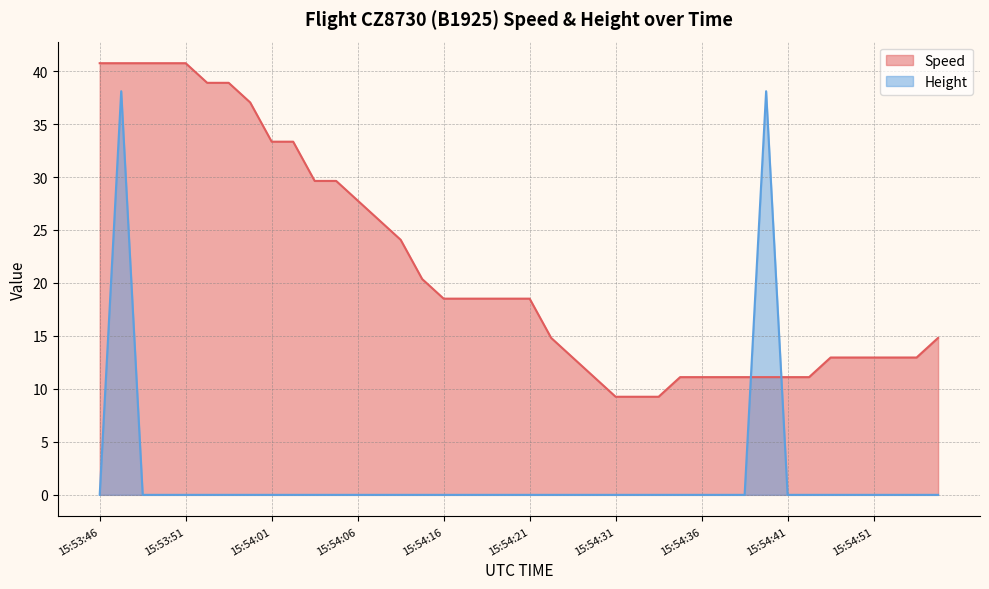

How many times do Height and Speed cross each other?

2